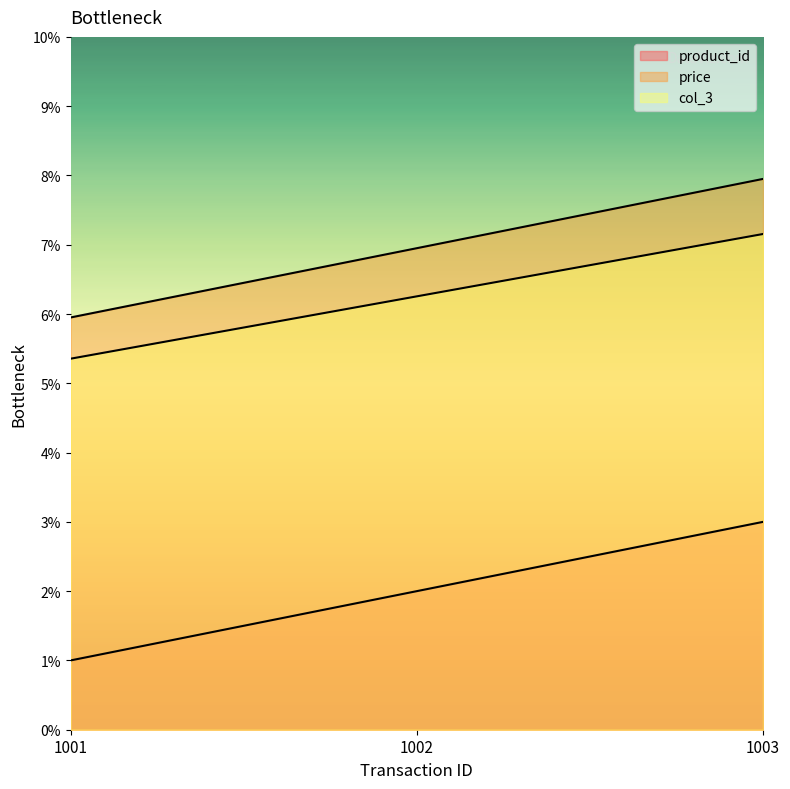

Which category has the lowest value in the product_id series?

1001